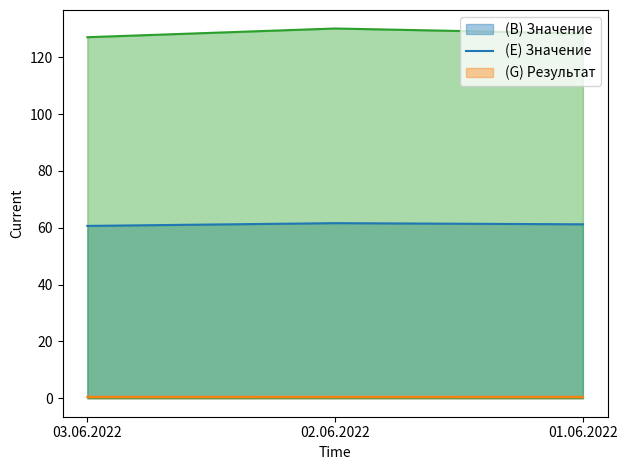

True or false: (B) Значение has a value of 102.4 at 02.06.2022.

False